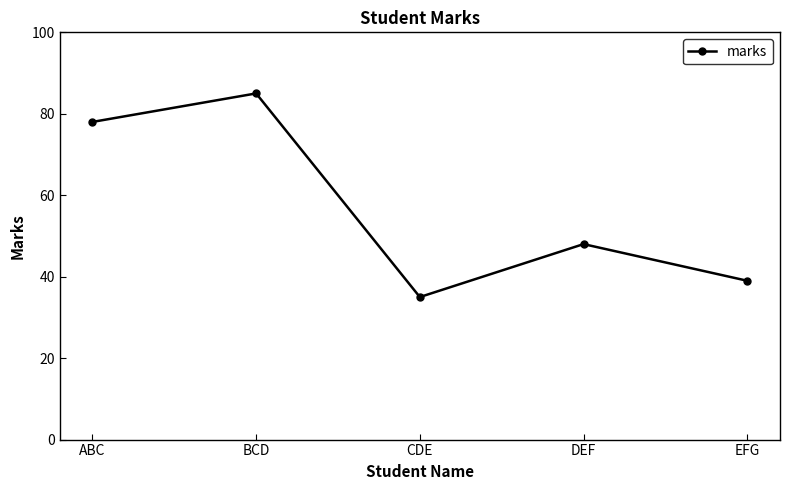

What is the label of the 1st point from the left?

ABC